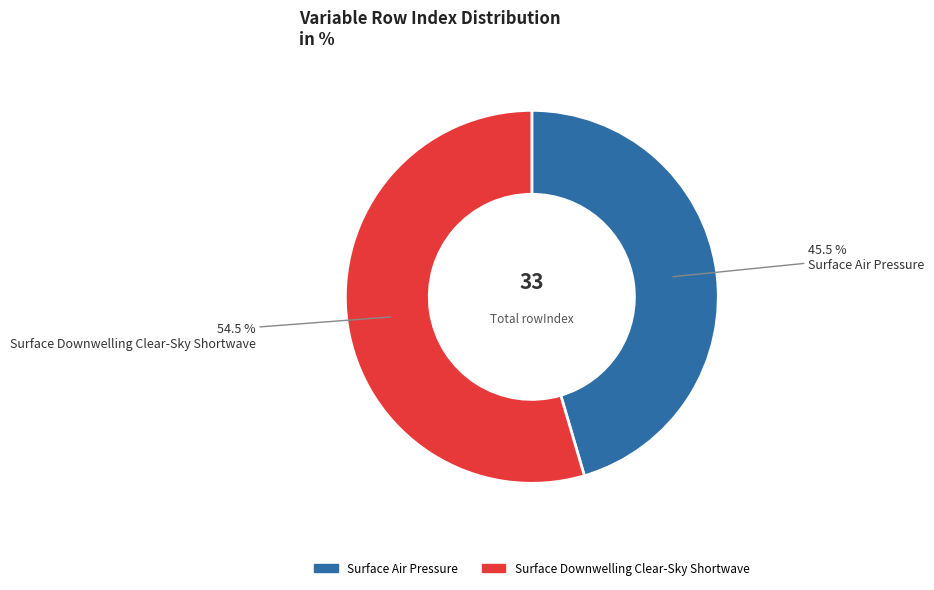

What is the largest slice in the pie chart?

Surface Downwelling Clear-Sky Shortwave